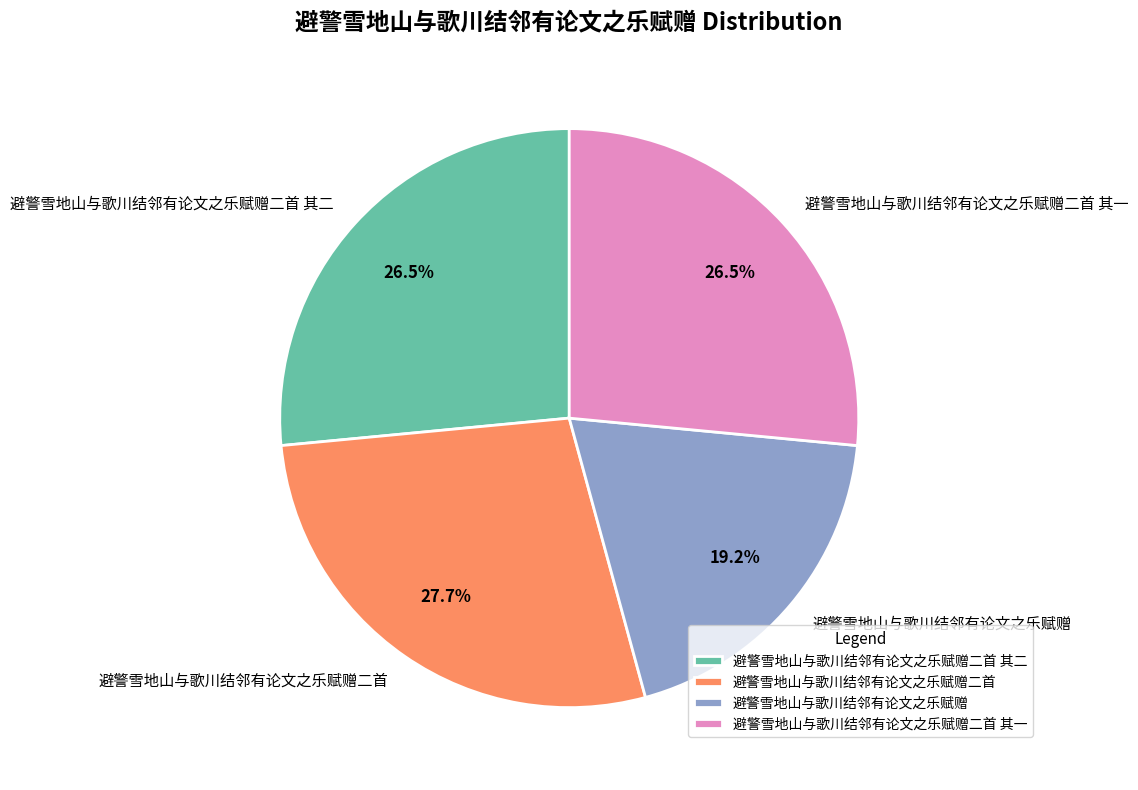

Which slice is the smallest?

避警雪地山与歌川结邻有论文之乐赋赠